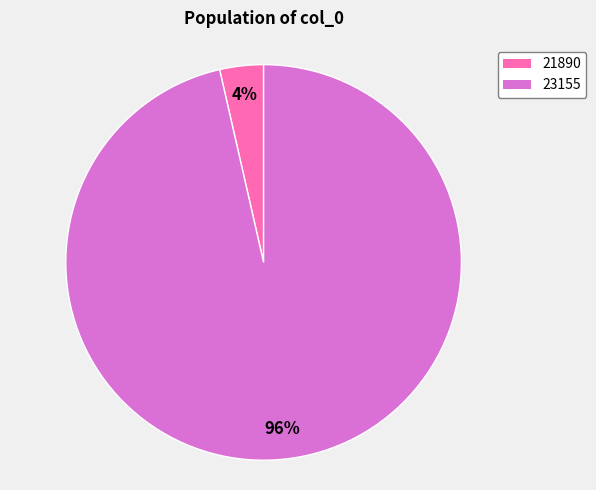

Count the number of slices in the pie.

2